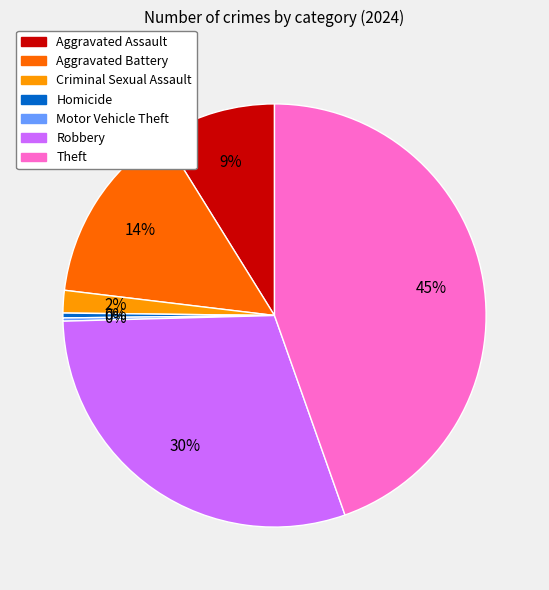

Does any single category account for the majority?

No